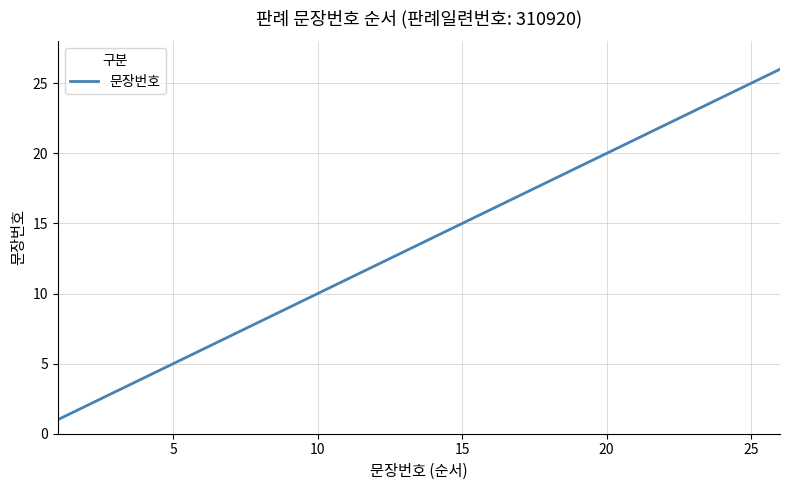

What is the maximum value shown in the chart?

26